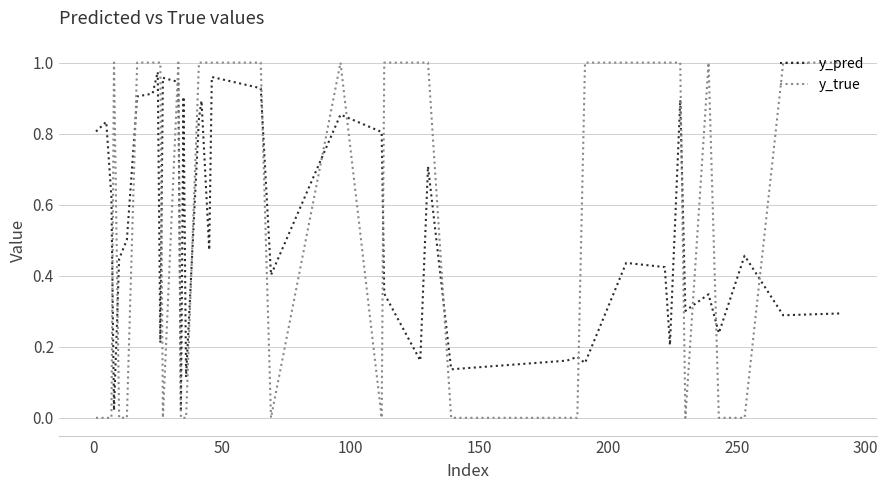

True or false: y_pred and y_true cross at least once.

True